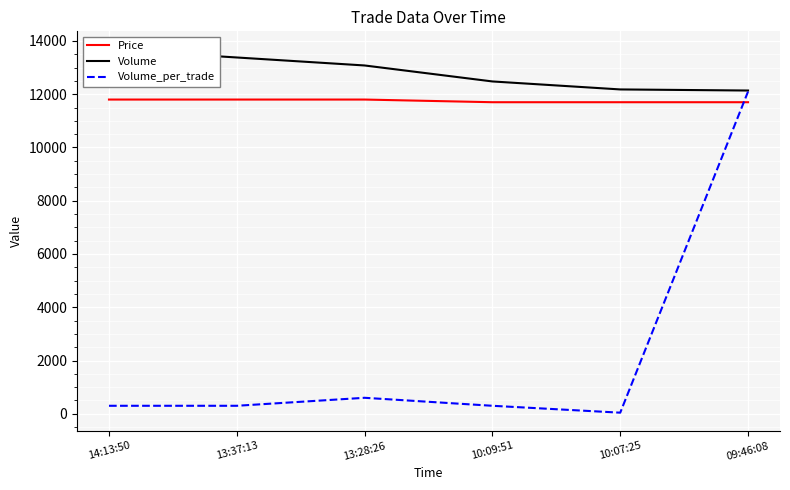

The value of Volume_per_trade at 10:09:51 is 300. True or false?

True